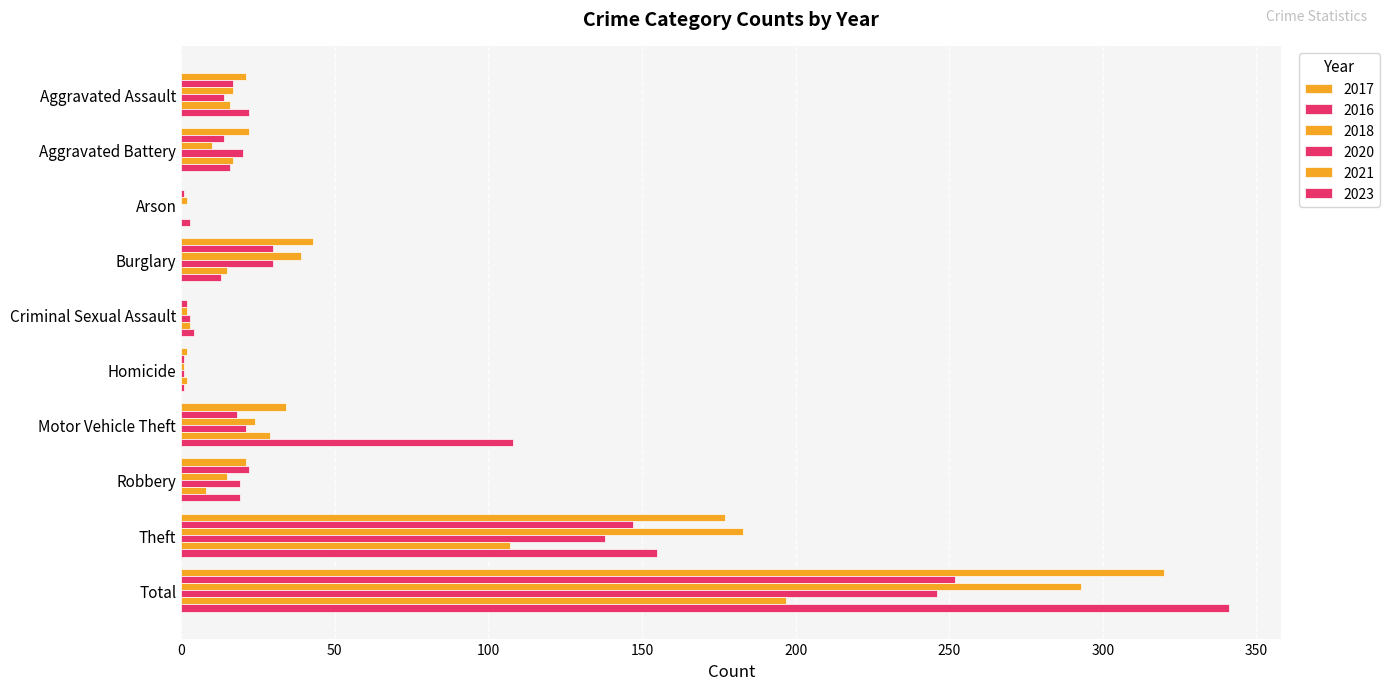

How many distinct data groups are displayed?

6